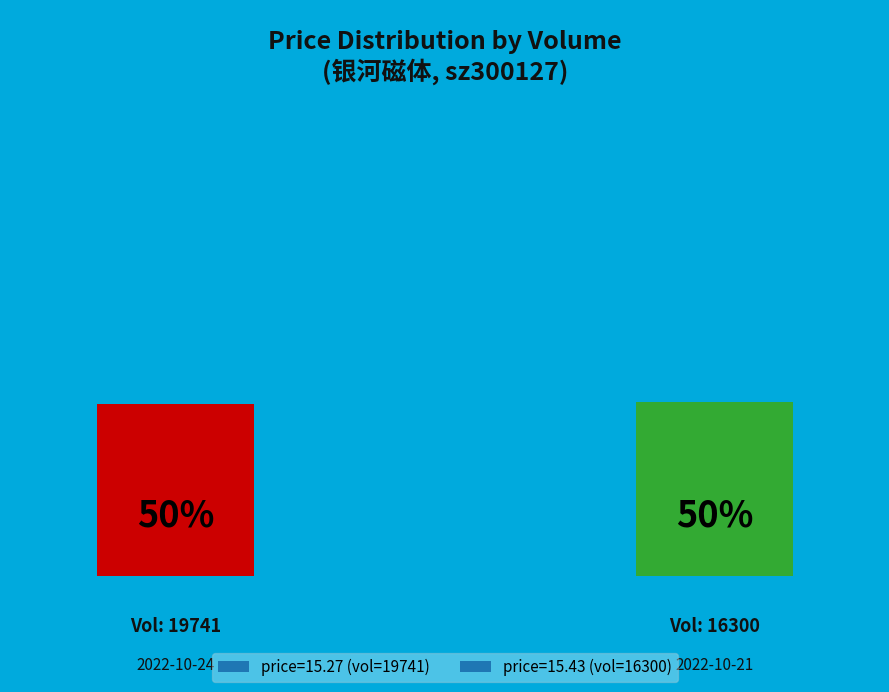

Rank the categories by value from highest to lowest.

16300, 19741